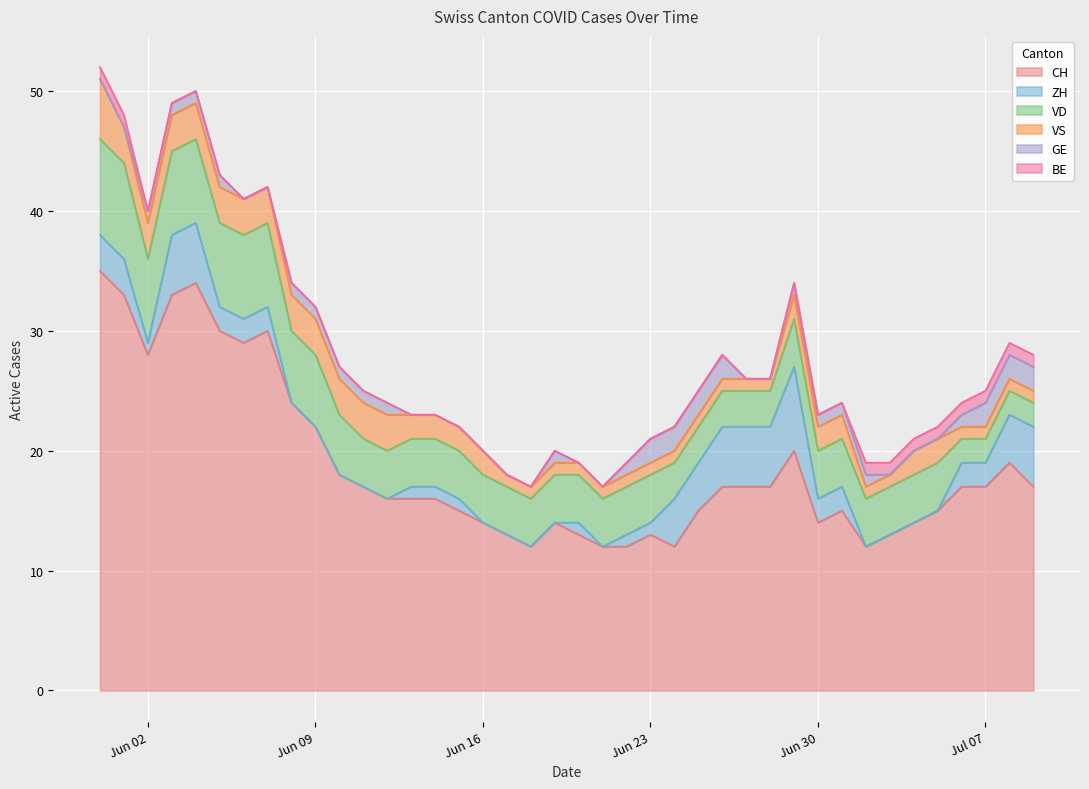

Reading left to right, list all the values displayed in this chart.

CH: 2020-05-31=35	2020-06-01=33	2020-06-02=28	2020-06-03=33	2020-06-04=34	2020-06-05=30	2020-06-06=29	2020-06-07=30	2020-06-08=24	2020-06-09=22	2020-06-10=18	2020-06-11=17	2020-06-12=16	2020-06-13=16	2020-06-14=16	2020-06-15=15	2020-06-16=14	2020-06-17=13	2020-06-18=12	2020-06-19=14	2020-06-20=13	2020-06-21=12	2020-06-22=12	2020-06-23=13	2020-06-24=12	2020-06-25=15	2020-06-26=17	2020-06-27=17	2020-06-28=17	2020-06-29=20	2020-06-30=14	2020-07-01=15	2020-07-02=12	2020-07-03=13	2020-07-04=14	2020-07-05=15	2020-07-06=17	2020-07-07=17	2020-07-08=19	2020-07-09=17
ZH: 2020-05-31=3	2020-06-01=3	2020-06-02=1	2020-06-03=5	2020-06-04=5	2020-06-05=2	2020-06-06=2	2020-06-07=2	2020-06-08=0	2020-06-09=0	2020-06-10=0	2020-06-11=0	2020-06-12=0	2020-06-13=1	2020-06-14=1	2020-06-15=1	2020-06-16=0	2020-06-17=0	2020-06-18=0	2020-06-19=0	2020-06-20=1	2020-06-21=0	2020-06-22=1	2020-06-23=1	2020-06-24=4	2020-06-25=4	2020-06-26=5	2020-06-27=5	2020-06-28=5	2020-06-29=7	2020-06-30=2	2020-07-01=2	2020-07-02=0	2020-07-03=0	2020-07-04=0	2020-07-05=0	2020-07-06=2	2020-07-07=2	2020-07-08=4	2020-07-09=5
VD: 2020-05-31=8	2020-06-01=8	2020-06-02=7	2020-06-03=7	2020-06-04=7	2020-06-05=7	2020-06-06=7	2020-06-07=7	2020-06-08=6	2020-06-09=6	2020-06-10=5	2020-06-11=4	2020-06-12=4	2020-06-13=4	2020-06-14=4	2020-06-15=4	2020-06-16=4	2020-06-17=4	2020-06-18=4	2020-06-19=4	2020-06-20=4	2020-06-21=4	2020-06-22=4	2020-06-23=4	2020-06-24=3	2020-06-25=3	2020-06-26=3	2020-06-27=3	2020-06-28=3	2020-06-29=4	2020-06-30=4	2020-07-01=4	2020-07-02=4	2020-07-03=4	2020-07-04=4	2020-07-05=4	2020-07-06=2	2020-07-07=2	2020-07-08=2	2020-07-09=2
VS: 2020-05-31=5	2020-06-01=3	2020-06-02=3	2020-06-03=3	2020-06-04=3	2020-06-05=3	2020-06-06=3	2020-06-07=3	2020-06-08=3	2020-06-09=3	2020-06-10=3	2020-06-11=3	2020-06-12=3	2020-06-13=2	2020-06-14=2	2020-06-15=2	2020-06-16=2	2020-06-17=1	2020-06-18=1	2020-06-19=1	2020-06-20=1	2020-06-21=1	2020-06-22=1	2020-06-23=1	2020-06-24=1	2020-06-25=1	2020-06-26=1	2020-06-27=1	2020-06-28=1	2020-06-29=2	2020-06-30=2	2020-07-01=2	2020-07-02=1	2020-07-03=1	2020-07-04=2	2020-07-05=2	2020-07-06=1	2020-07-07=1	2020-07-08=1	2020-07-09=1
GE: 2020-05-31=0	2020-06-01=0	2020-06-02=1	2020-06-03=1	2020-06-04=1	2020-06-05=1	2020-06-06=0	2020-06-07=0	2020-06-08=1	2020-06-09=1	2020-06-10=1	2020-06-11=1	2020-06-12=1	2020-06-13=0	2020-06-14=0	2020-06-15=0	2020-06-16=0	2020-06-17=0	2020-06-18=0	2020-06-19=1	2020-06-20=0	2020-06-21=0	2020-06-22=1	2020-06-23=2	2020-06-24=2	2020-06-25=2	2020-06-26=2	2020-06-27=0	2020-06-28=0	2020-06-29=1	2020-06-30=1	2020-07-01=1	2020-07-02=1	2020-07-03=0	2020-07-04=0	2020-07-05=0	2020-07-06=1	2020-07-07=2	2020-07-08=2	2020-07-09=2
BE: 2020-05-31=1	2020-06-01=1	2020-06-02=0	2020-06-03=0	2020-06-04=0	2020-06-05=0	2020-06-06=0	2020-06-07=0	2020-06-08=0	2020-06-09=0	2020-06-10=0	2020-06-11=0	2020-06-12=0	2020-06-13=0	2020-06-14=0	2020-06-15=0	2020-06-16=0	2020-06-17=0	2020-06-18=0	2020-06-19=0	2020-06-20=0	2020-06-21=0	2020-06-22=0	2020-06-23=0	2020-06-24=0	2020-06-25=0	2020-06-26=0	2020-06-27=0	2020-06-28=0	2020-06-29=0	2020-06-30=0	2020-07-01=0	2020-07-02=1	2020-07-03=1	2020-07-04=1	2020-07-05=1	2020-07-06=1	2020-07-07=1	2020-07-08=1	2020-07-09=1